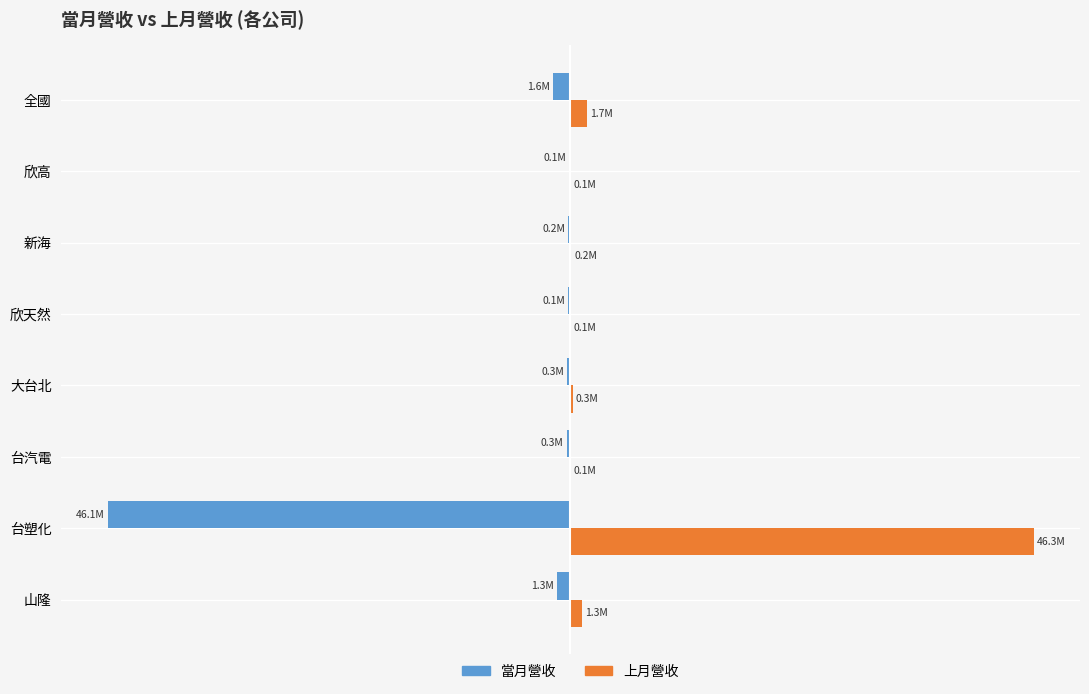

Reading left to right, transcribe all the data shown in this chart.

當月營收: -1.3	-46.1	-0.3	-0.3	-0.1	-0.2	-0.1	-1.6
上月營收: 1.3	46.3	0.1	0.3	0.1	0.2	0.1	1.7